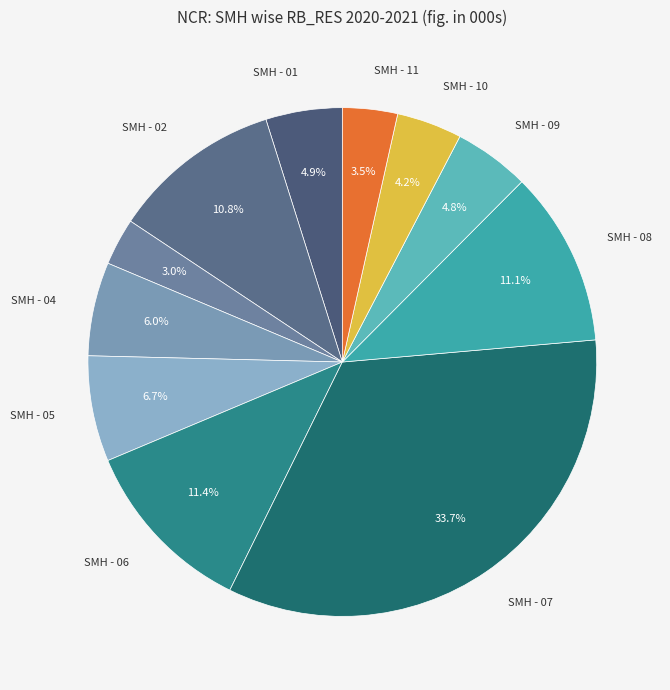

How many segments does this pie chart have?

11